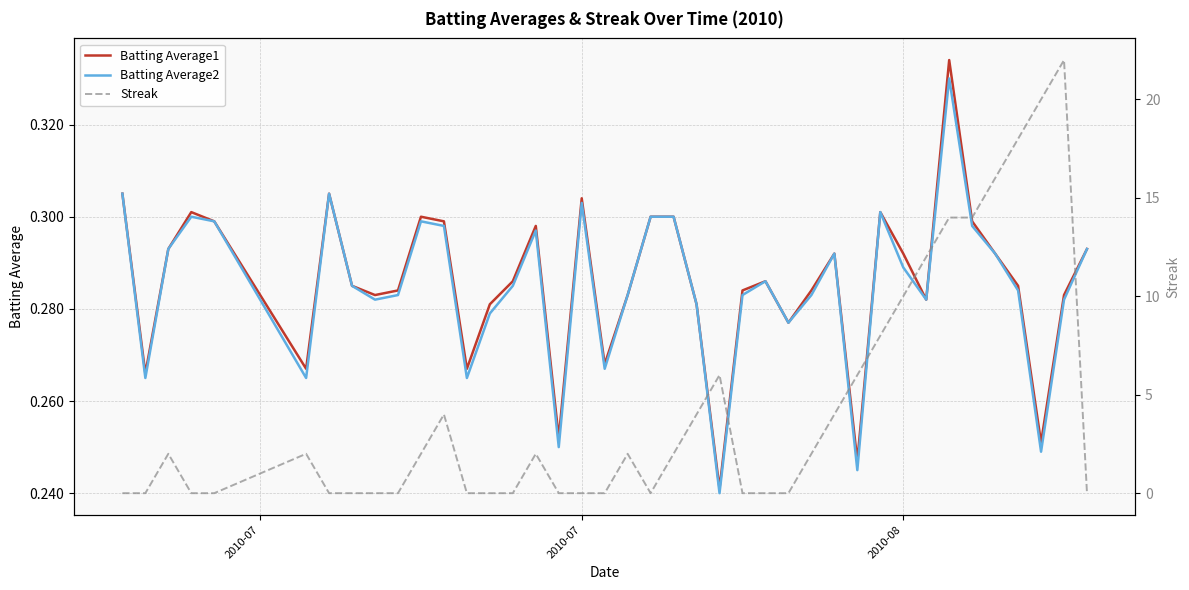

After their last crossing, which series has the higher values: Streak or Batting Average2?

Batting Average2